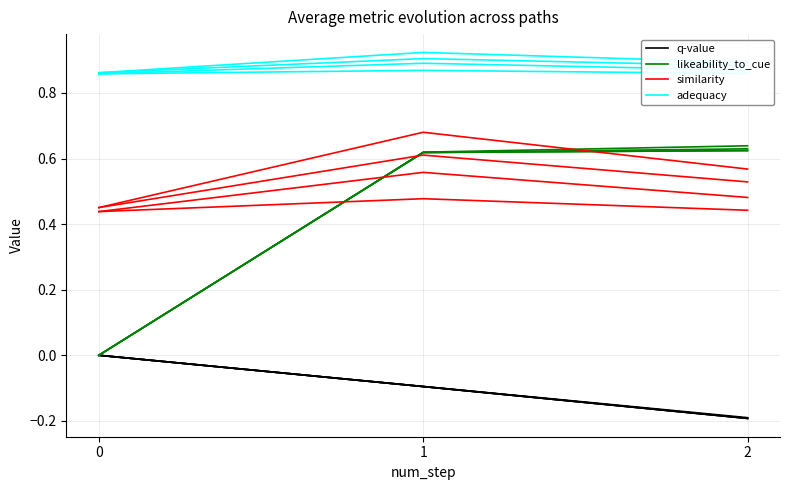

Which series has the largest total across all categories?

adequacy